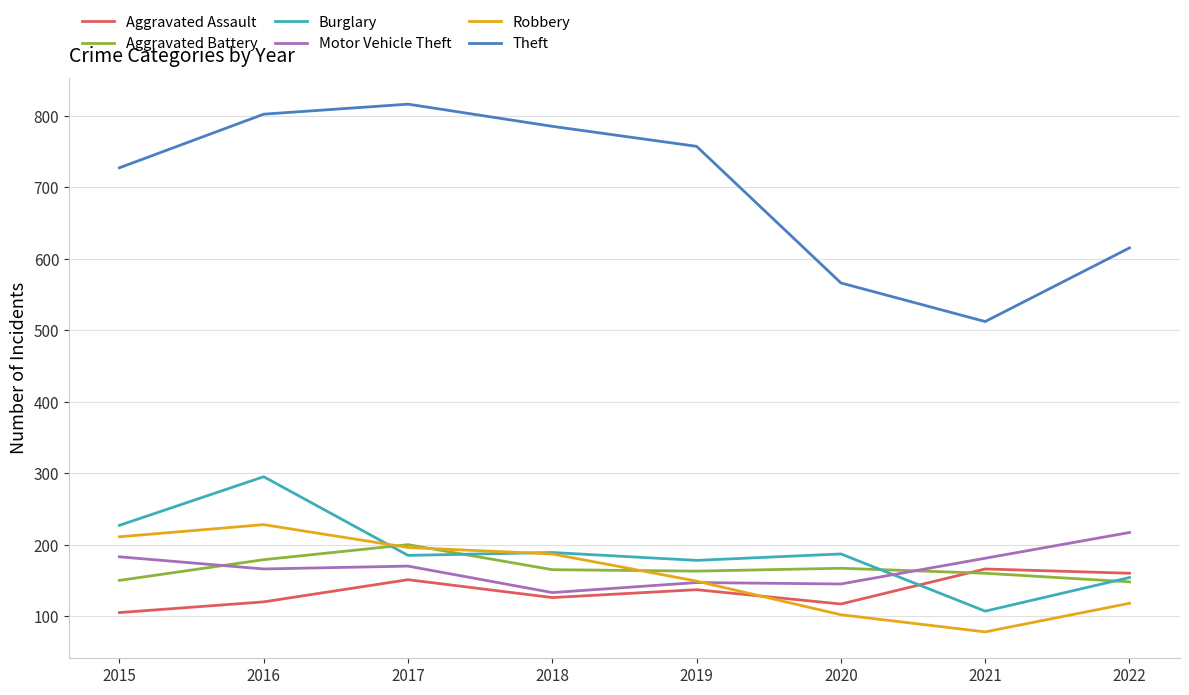

How many lines are shown in the chart?

6